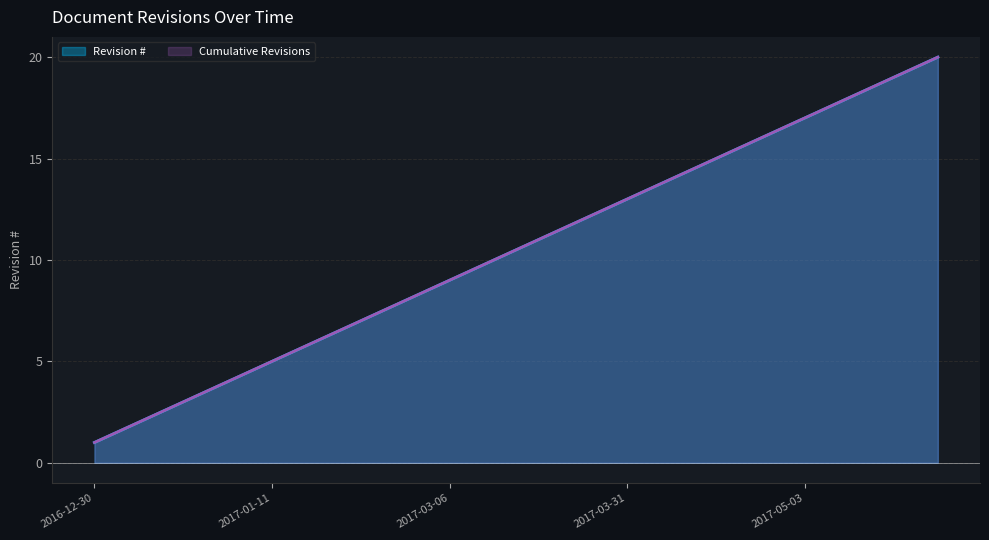

What is the label of the 16th point from the right?

2017-01-11